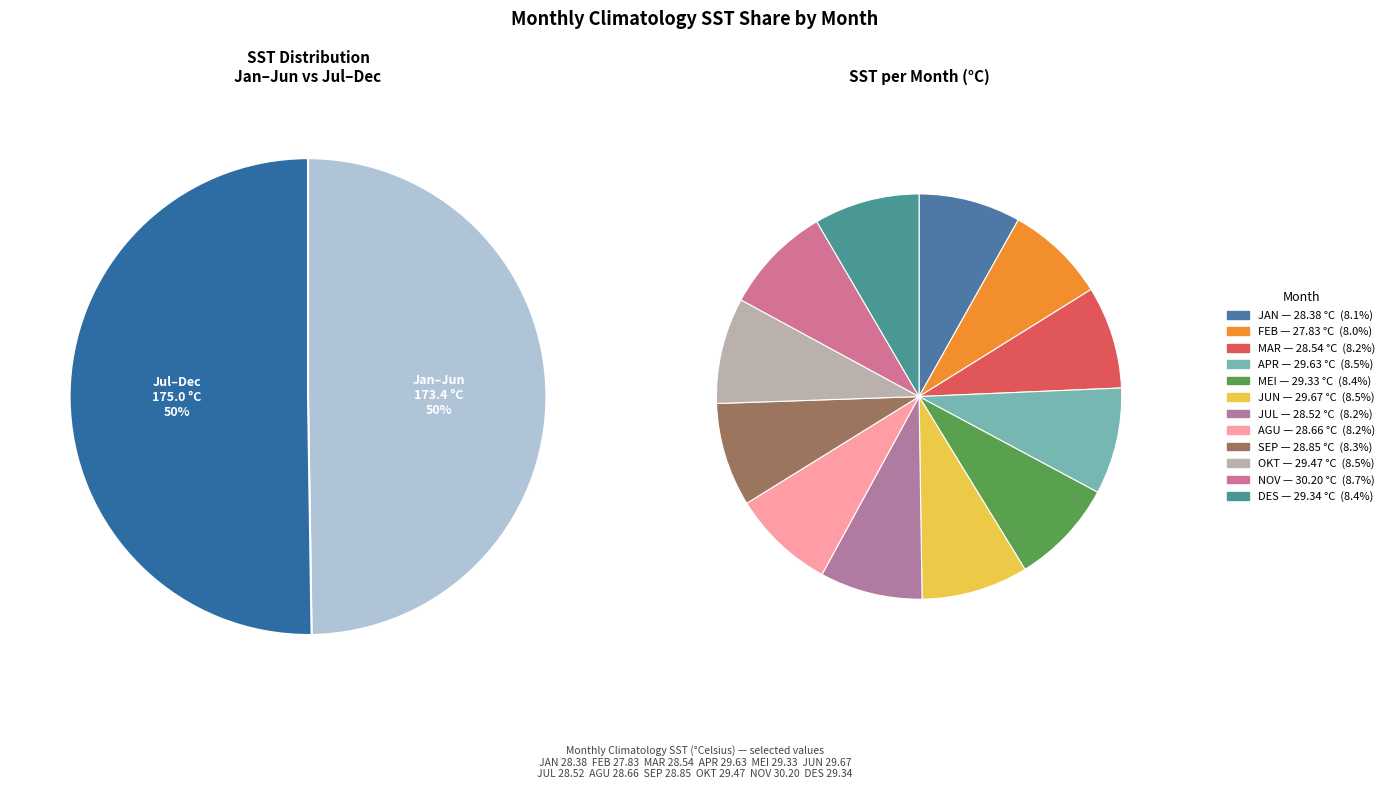

True or false: JAN accounts for 1% of the total.

False